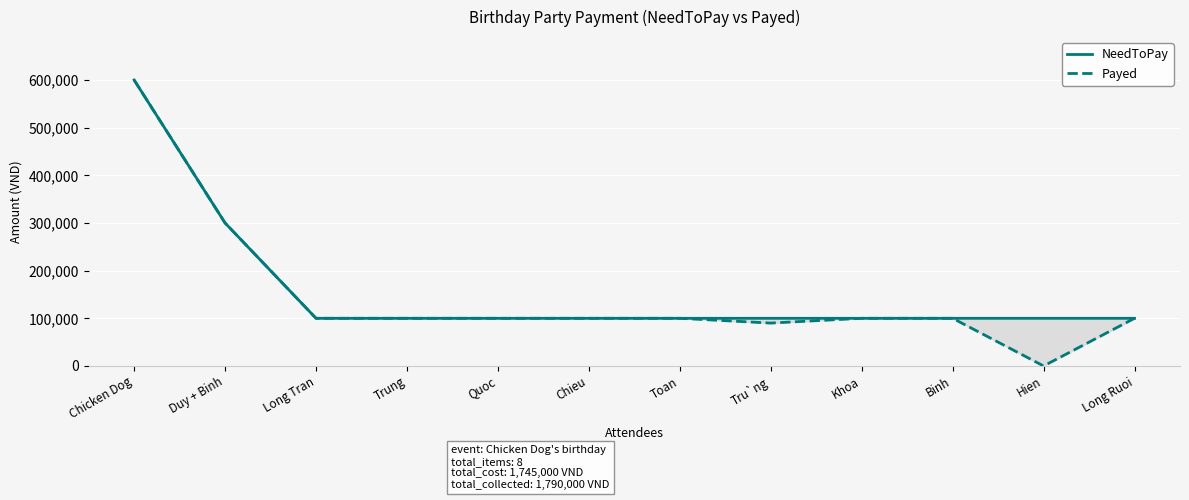

Is the value of Payed at Khoa greater than the value of NeedToPay at Long Ruoi?

No